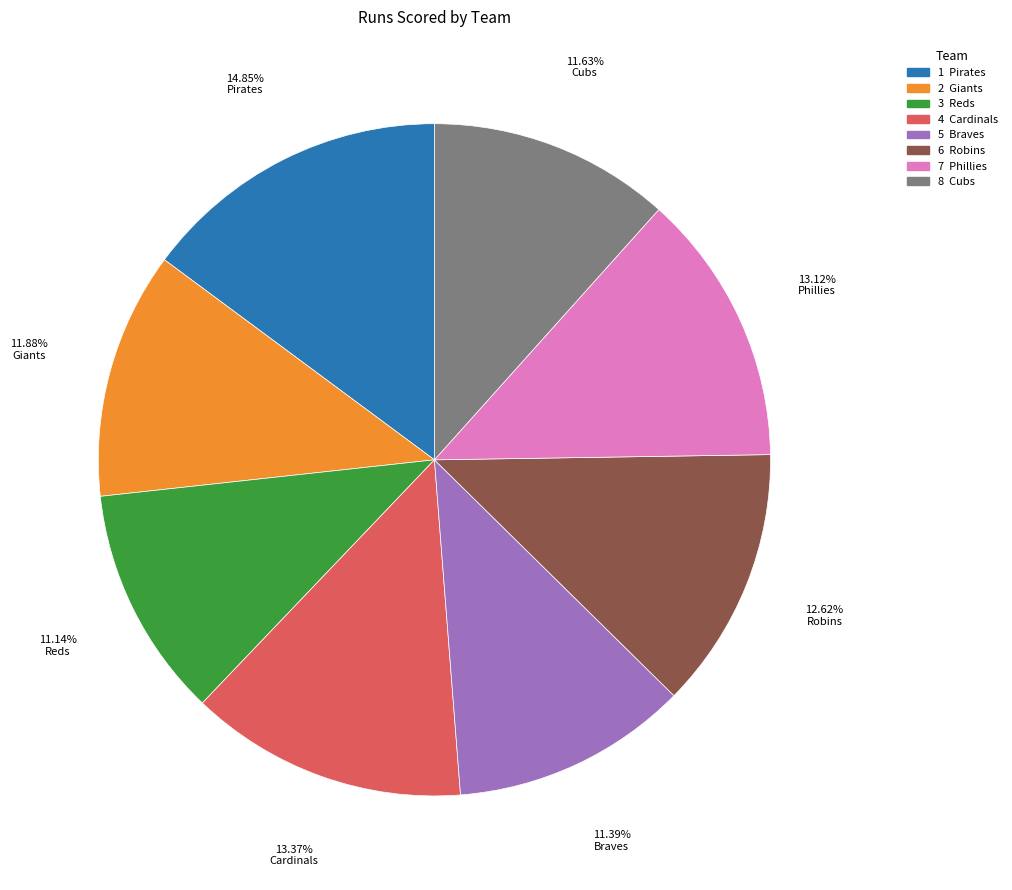

Is there a majority slice in this chart?

No